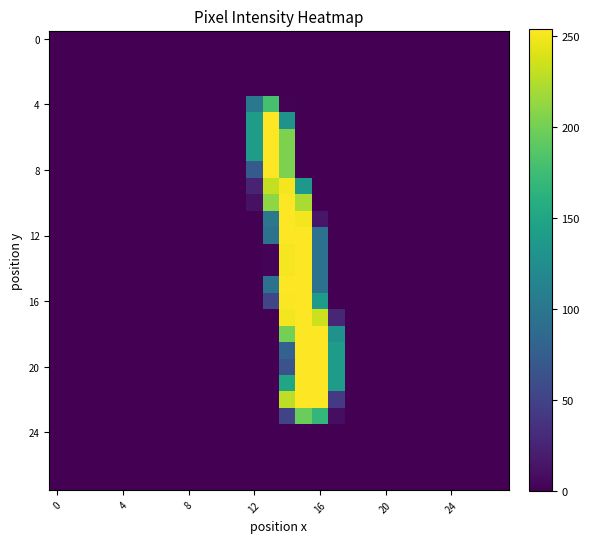

At which category is the sum across all series the highest?

14